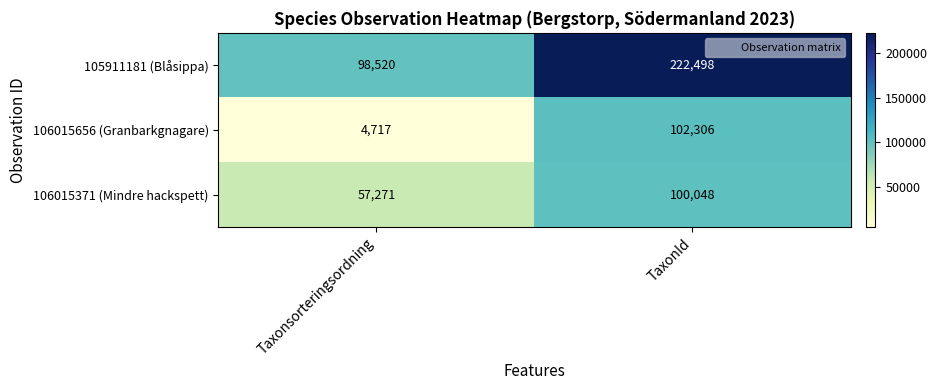

Reading left to right, list all the values displayed in this chart.

105911181 (Blåsippa): 98520	222498
106015656 (Granbarkgnagare): 4717	102306
106015371 (Mindre hackspett): 57271	100048